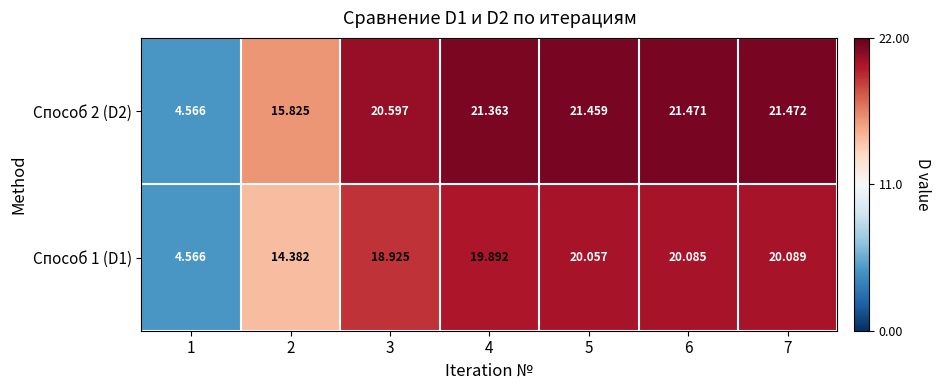

How many values in the Способ 1 (D1) series are below 19?

3